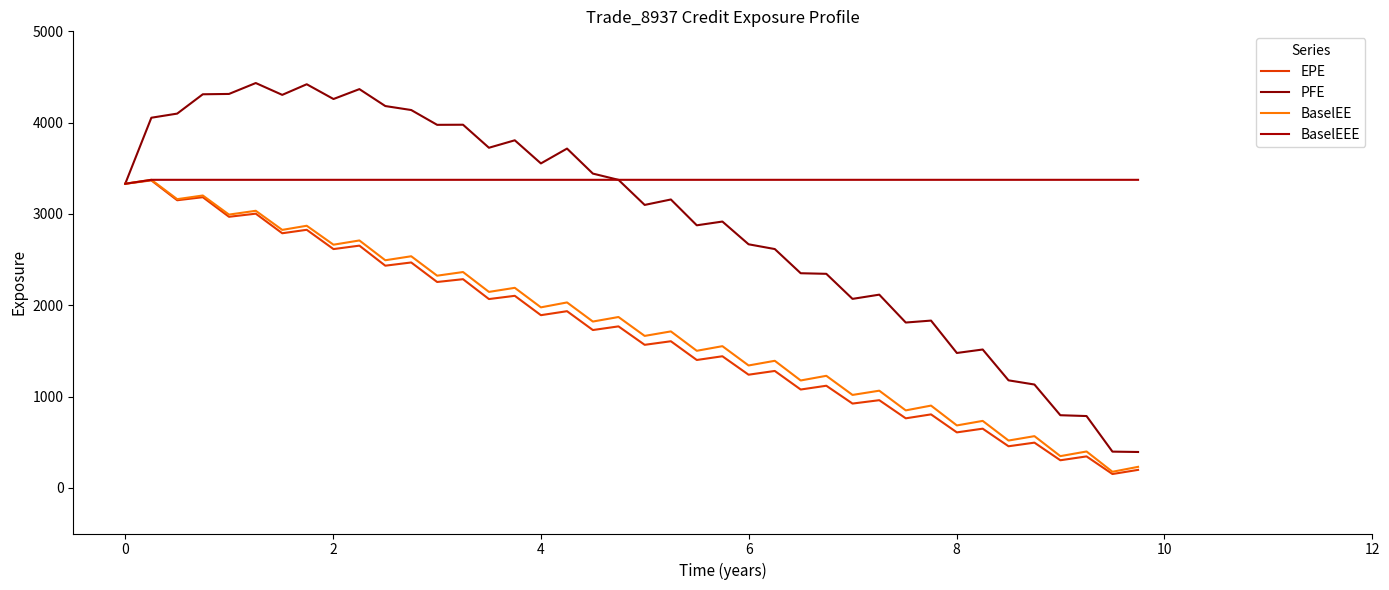

What is the difference between the maximum and second lowest values in the PFE series?

4037.0